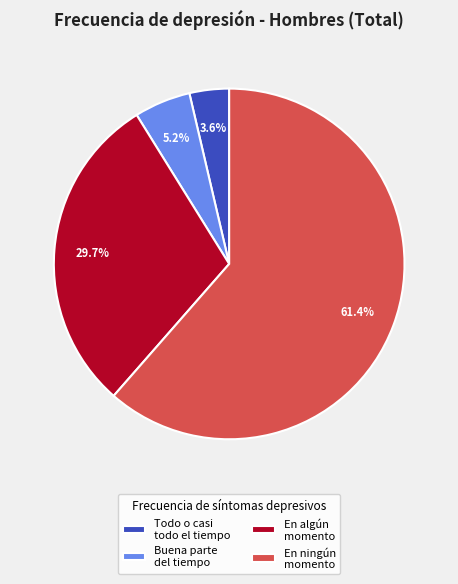

Does any single category account for the majority?

Yes